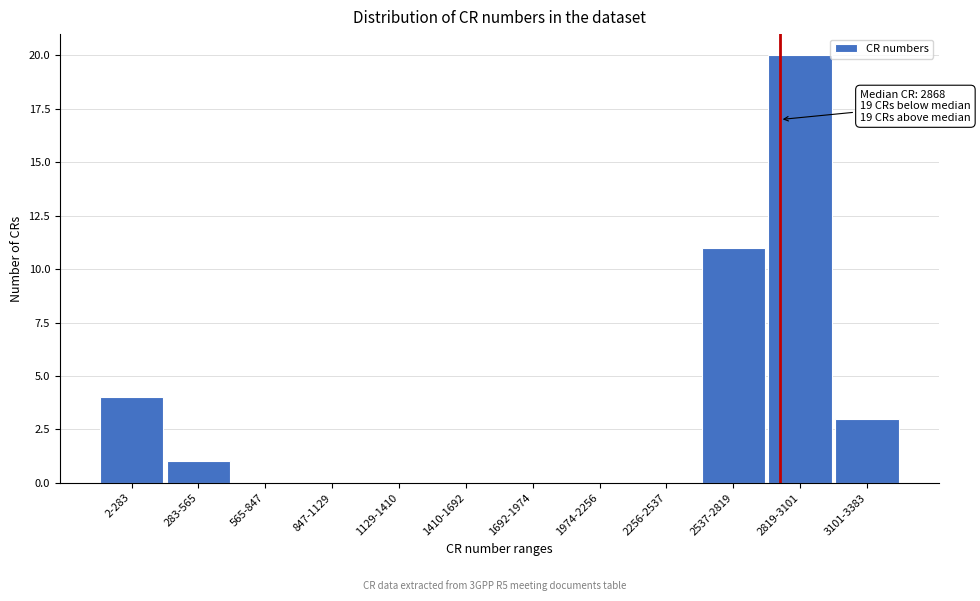

Reading right to left, transcribe all the data shown in this chart.

3101-3383=3	2819-3101=20	2537-2819=11	2256-2537=0	1974-2256=0	1692-1974=0	1410-1692=0	1129-1410=0	847-1129=0	565-847=0	283-565=1	2-283=4